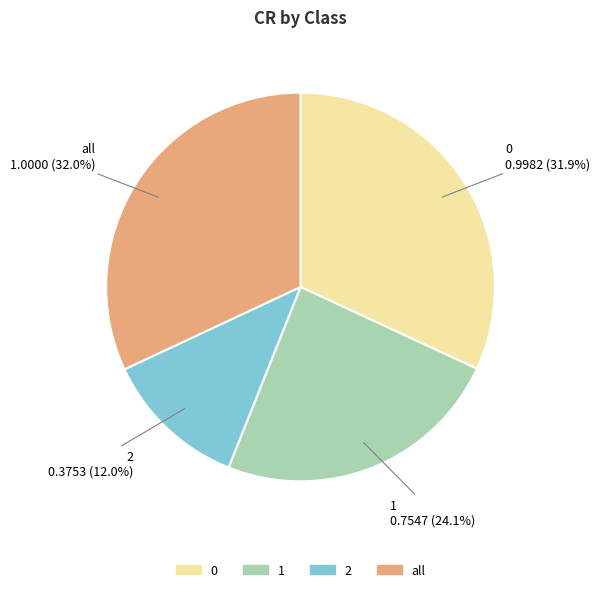

Does any single category account for the majority?

No